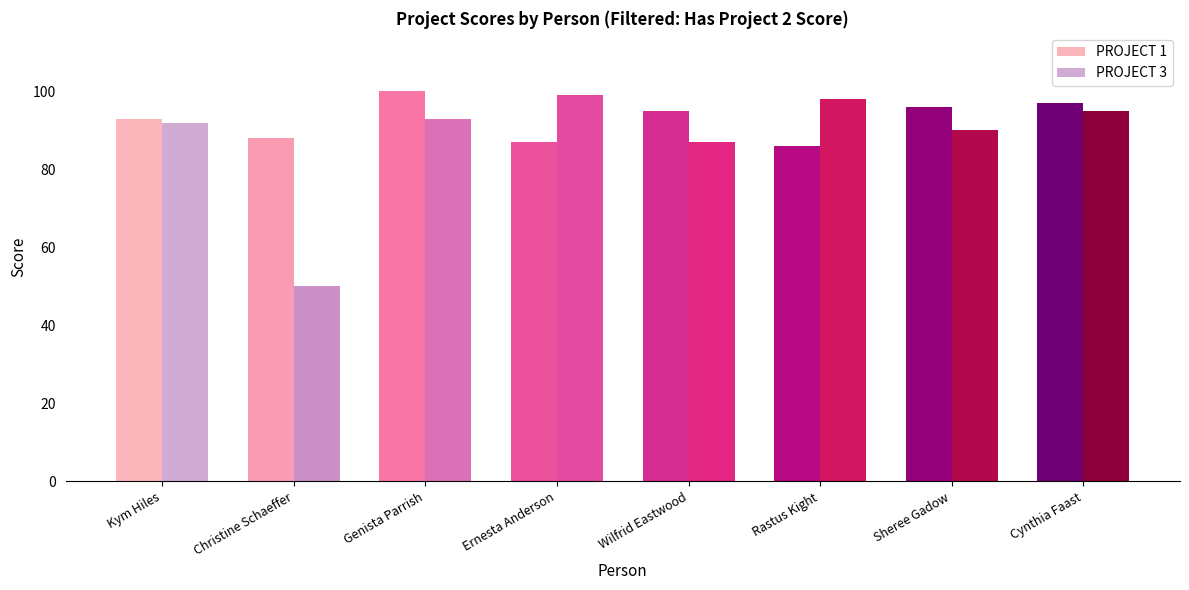

What is the difference between the maximum and minimum values in the PROJECT 3 series?

49